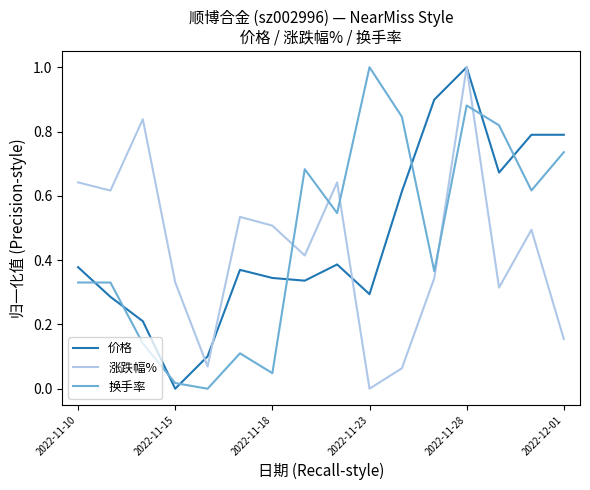

After their last crossing, which series has the higher values: 换手率 or 价格?

价格